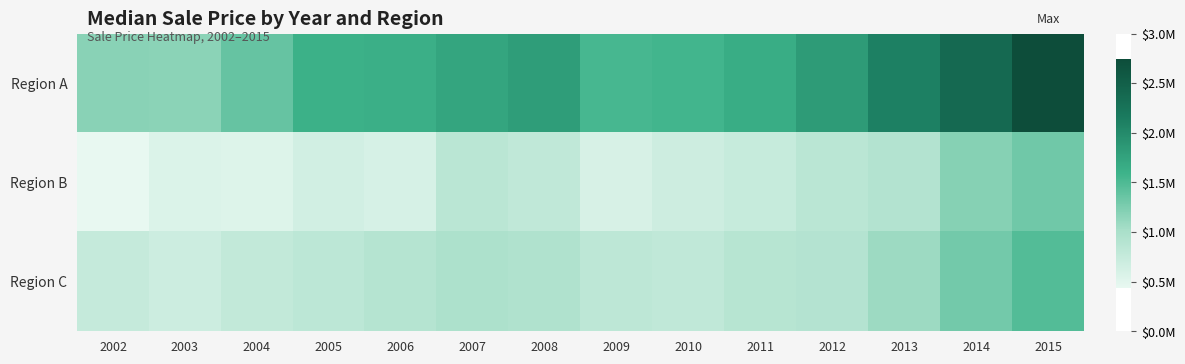

Reading right to left, what are all the values shown in this chart?

Region A: 2015=2745500	2014=2370000	2013=2100000	2012=1832500	2011=1650000	2010=1565000	2009=1530500	2008=1817500	2007=1735000	2006=1621000	2005=1605000	2004=1375066	2003=1175000	2002=1188000
Region B: 2015=1320000	2014=1200000	2013=911250	2012=850000	2011=742500	2010=677500	2009=587000	2008=800250	2007=852000	2006=600500	2005=643500	2004=540000	2003=552500	2002=441000
Region C: 2015=1475000	2014=1300000	2013=1075000	2012=902500	2011=875500	2010=800000	2009=820000	2008=942500	2007=970000	2006=891500	2005=830000	2004=776000	2003=687450	2002=749000